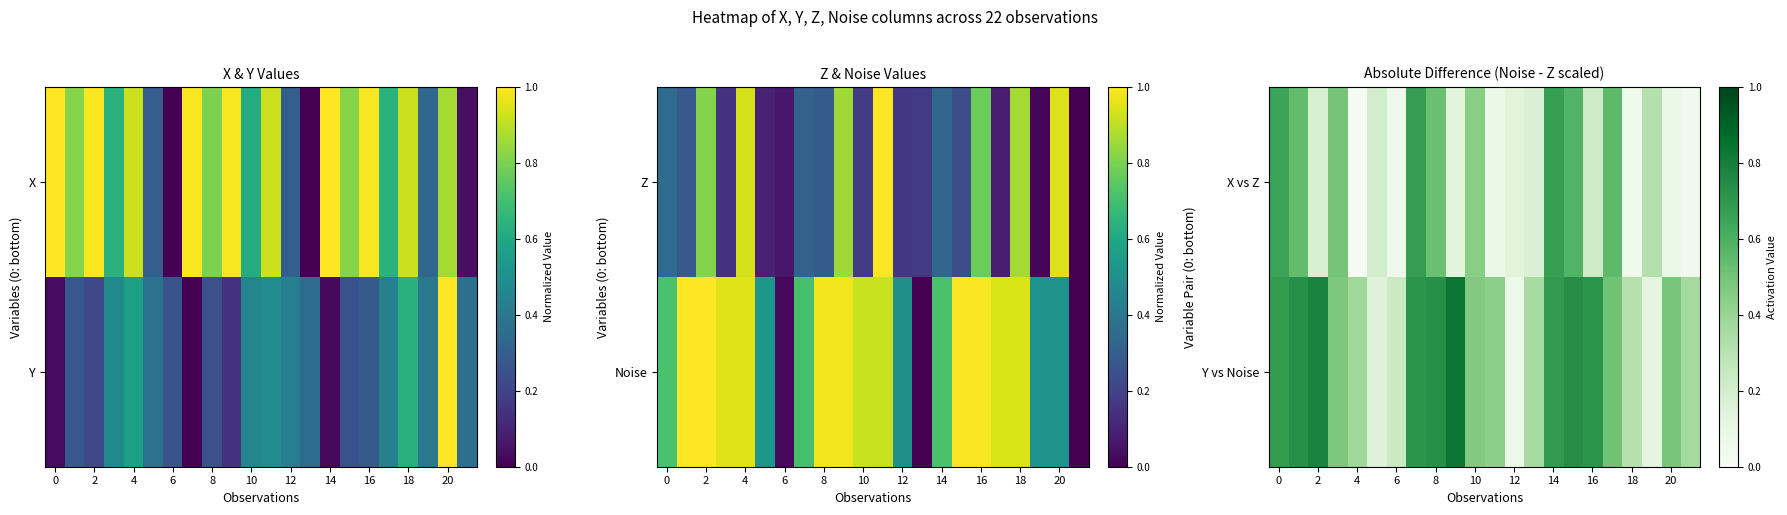

What is the average value of the Y vs Noise series?

0.5